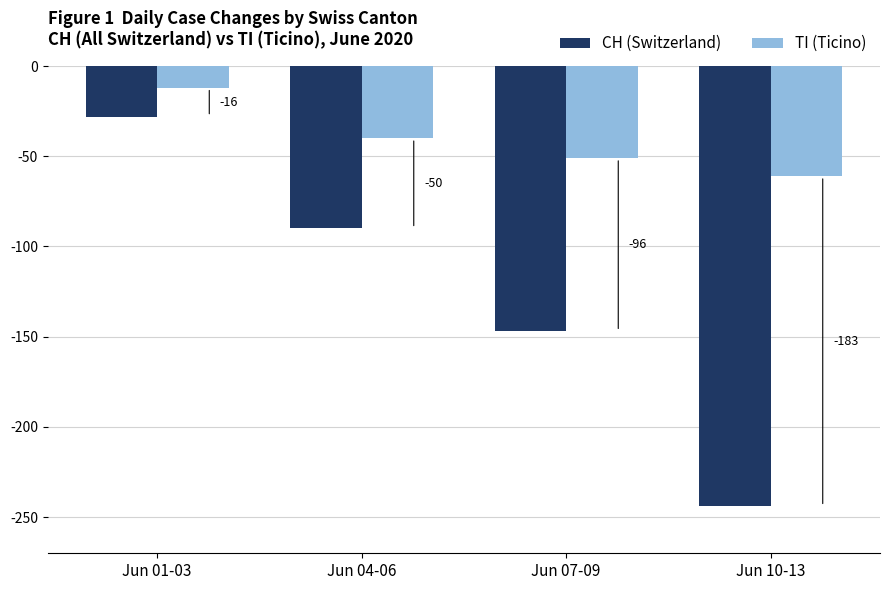

What are all the series names shown in the legend?

CH (Switzerland), TI (Ticino)